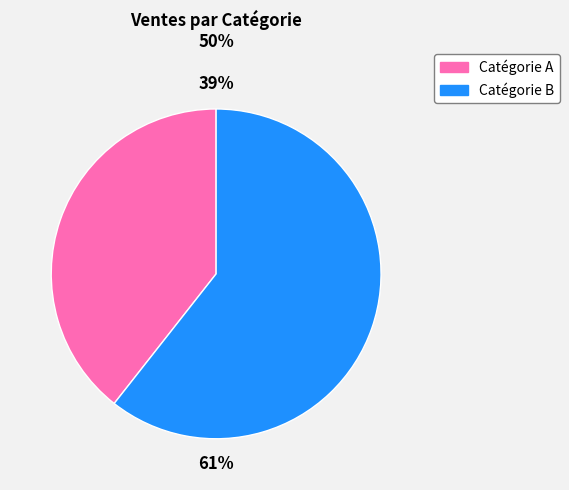

Is there any slice that represents more than half of the pie?

Yes